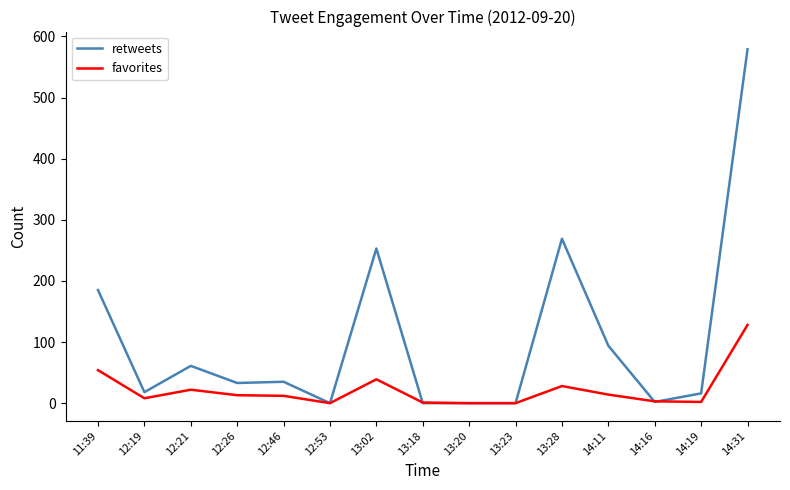

Where is retweets nearest to the value 289?

13:28